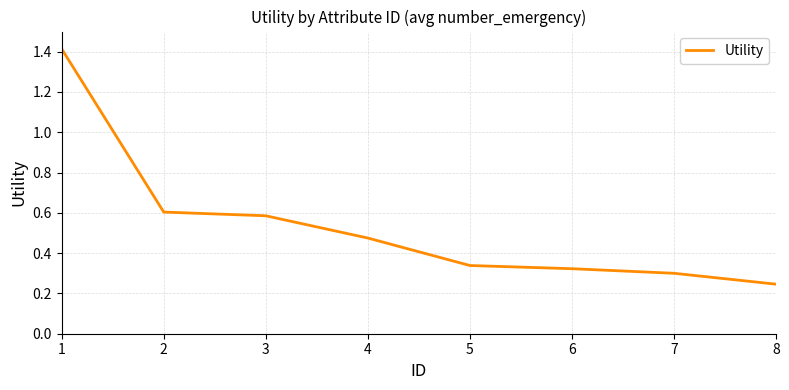

How many categories are shown in the chart?

8